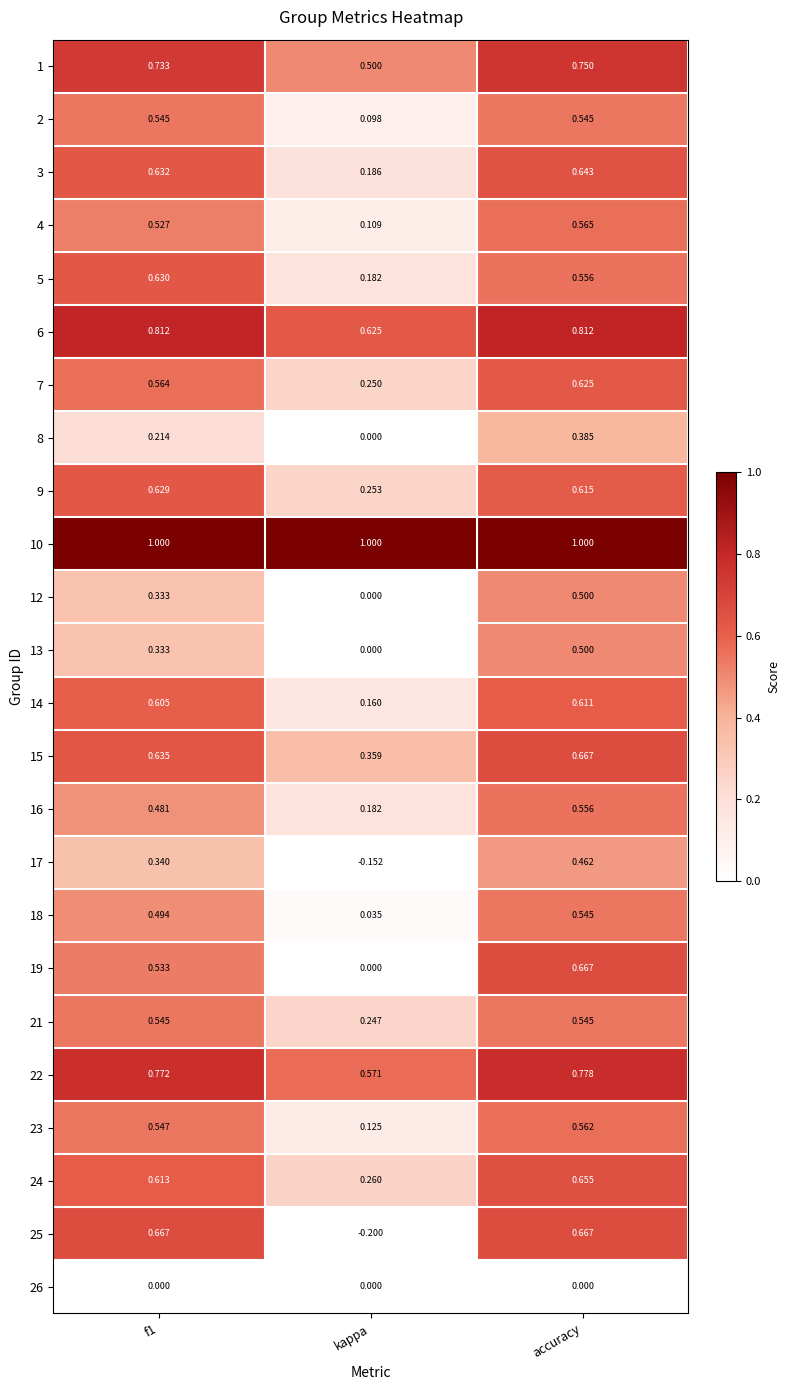

Is the value of 23 at accuracy greater than the value of 24 at f1?

No